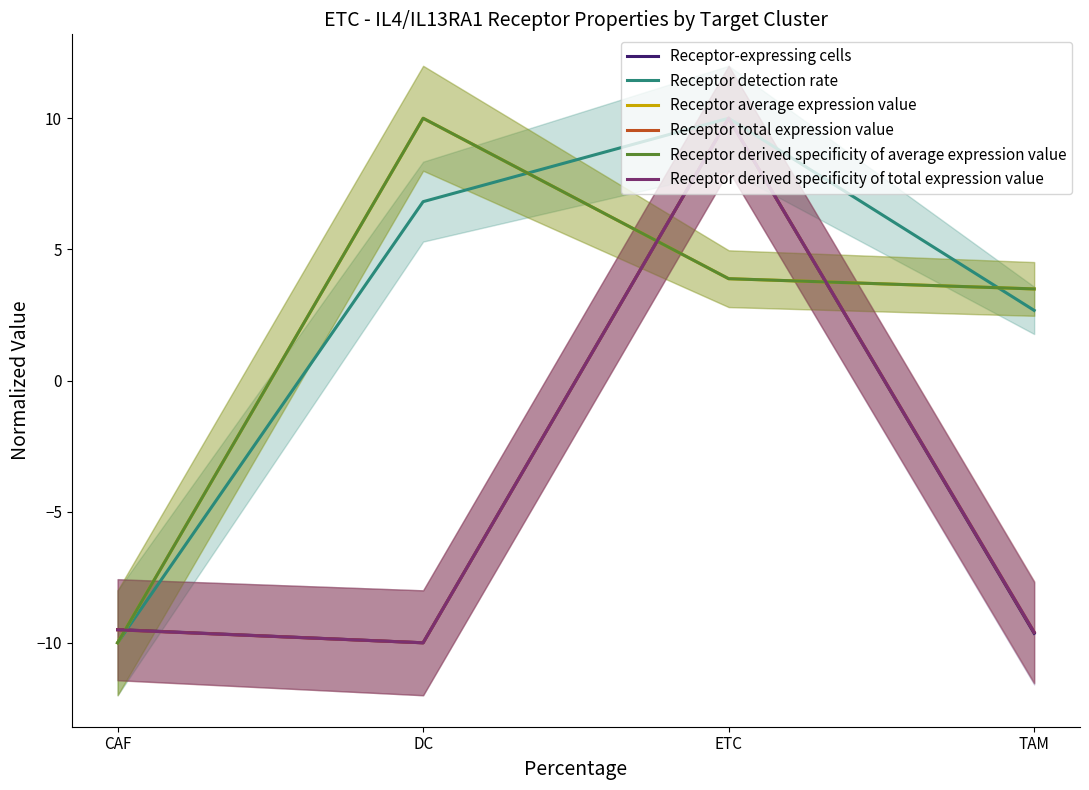

Which series has the largest range (max minus min)?

Receptor total expression value